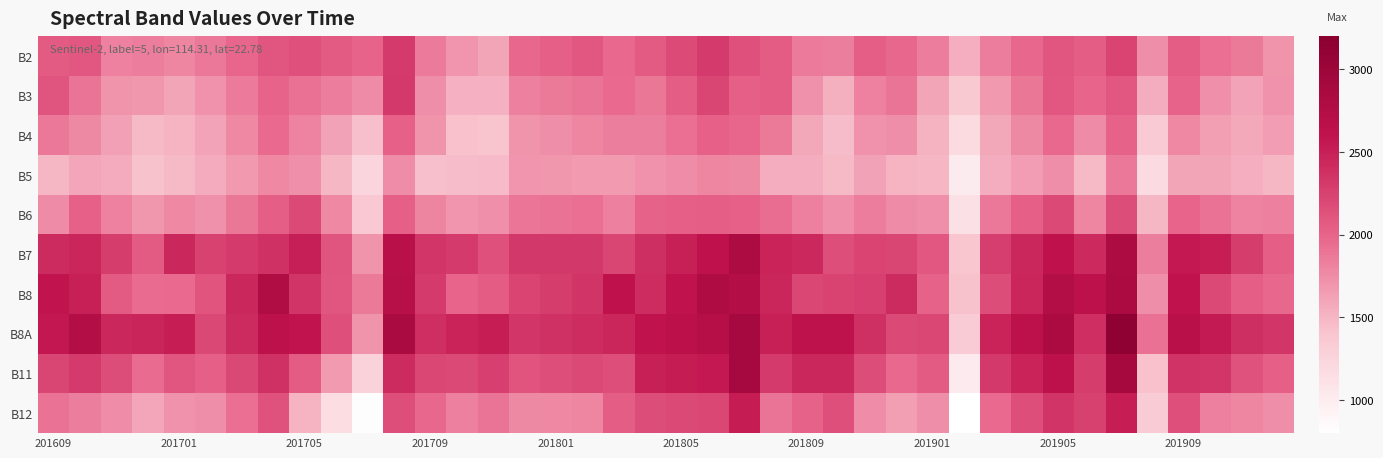

How many series are shown in this chart?

10